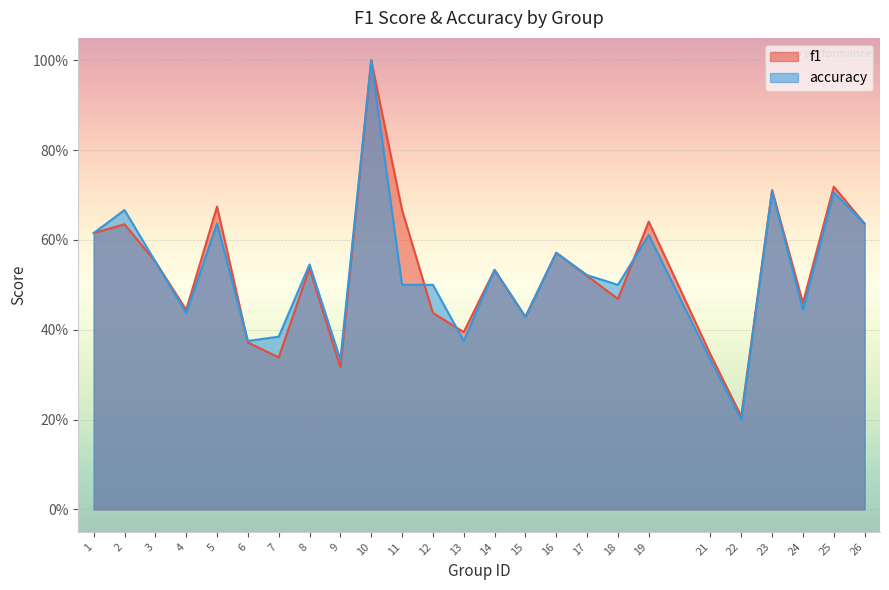

True or false: f1 has more than 2 points higher than both neighbors.

True